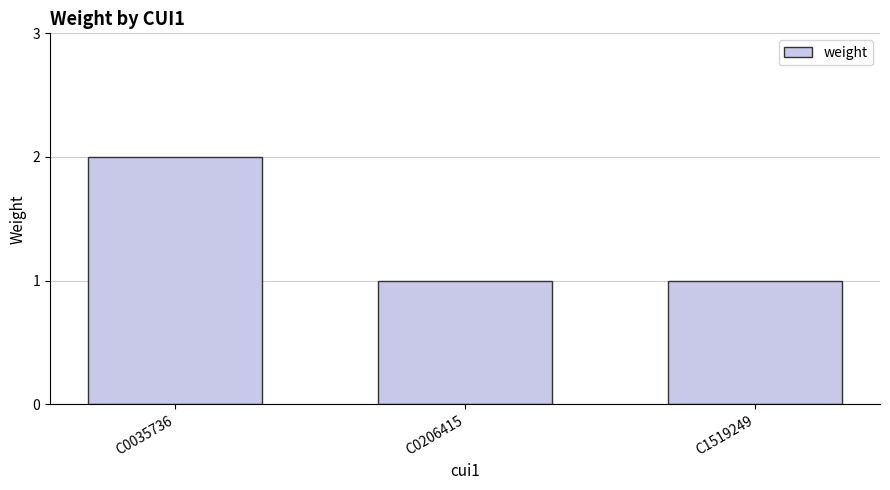

Reading left to right, transcribe all the data shown in this chart.

C0035736=2	C0206415=1	C1519249=1